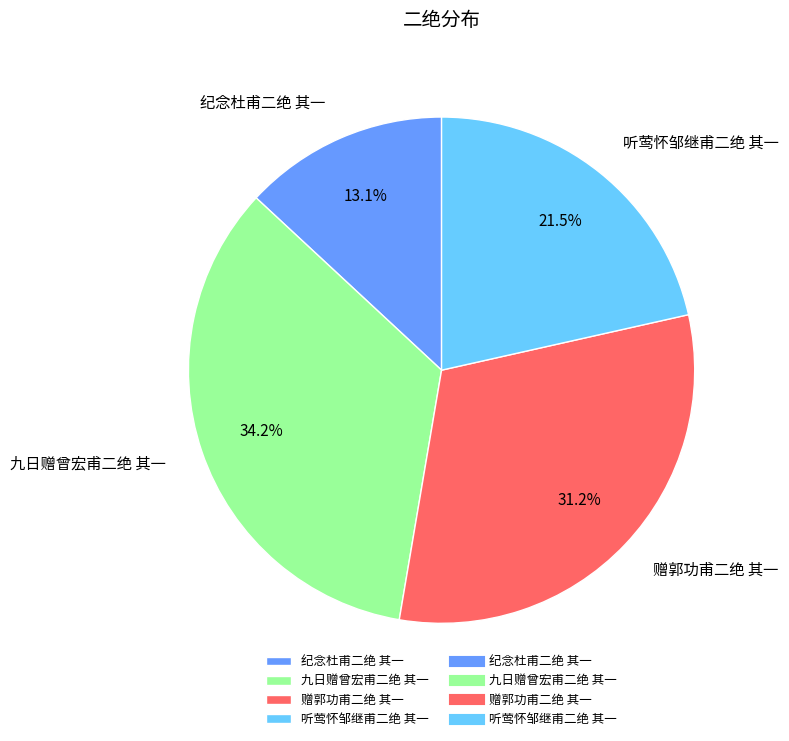

True or false: 纪念杜甫二绝 其一 accounts for 7% of the total.

False